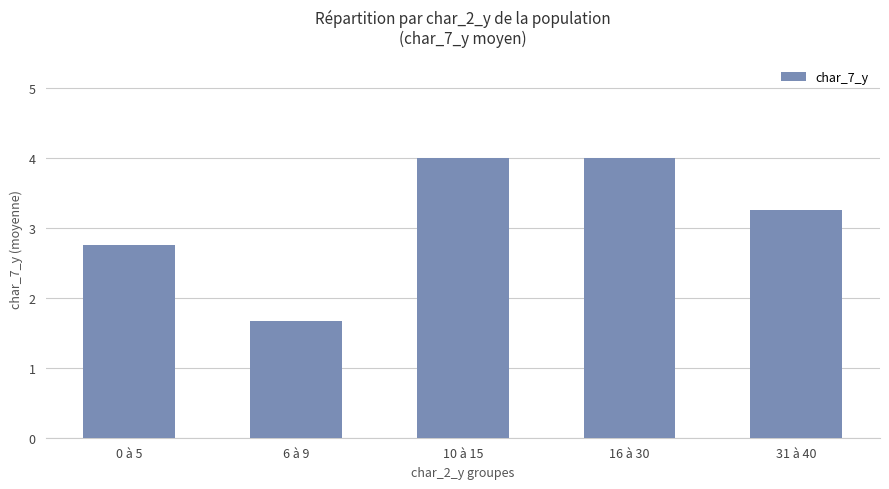

Count the number of values greater than 3.

3